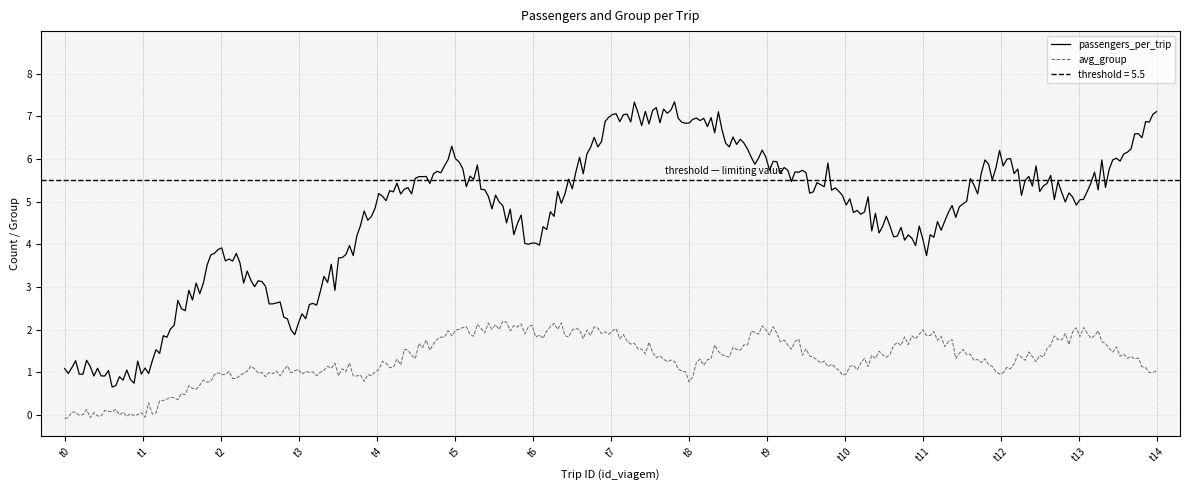

Where is avg_group nearest to the value 1?

2